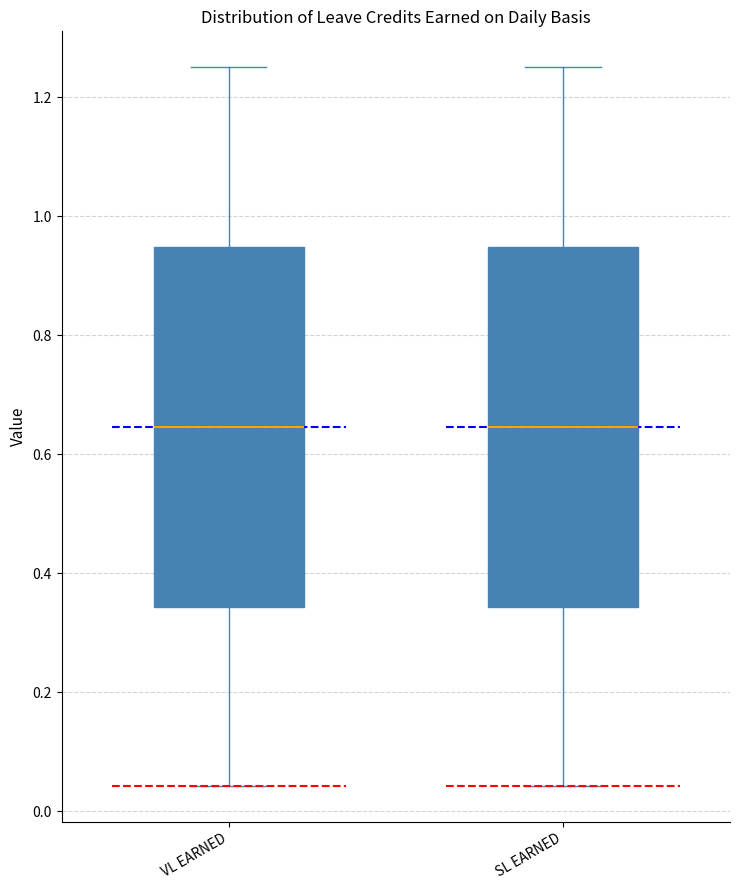

Where is the upper edge of the box for VL EARNED on the y-axis? The values are not printed on the chart, so give them approximately, as read against the axis.

0.94